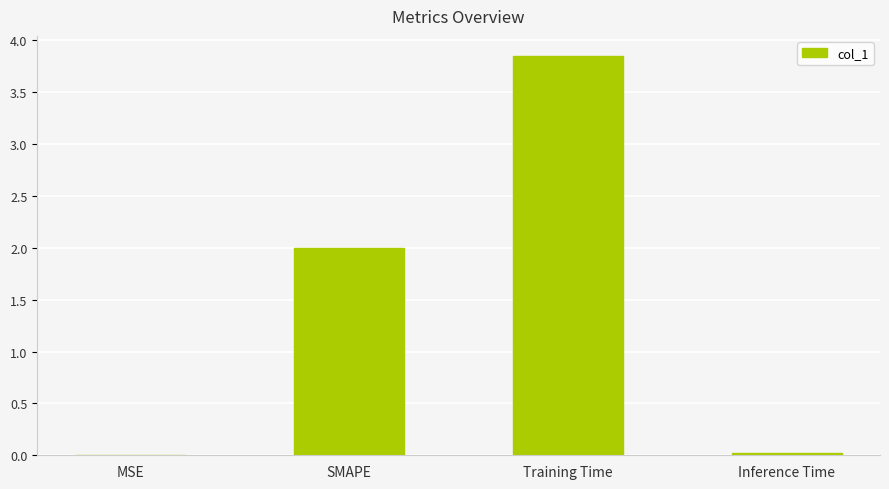

Which label corresponds to the largest value in the chart?

Training Time